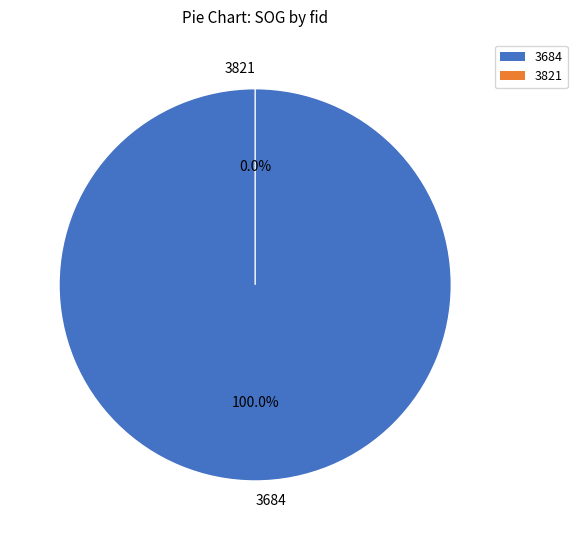

Which category accounts for the majority?

3684